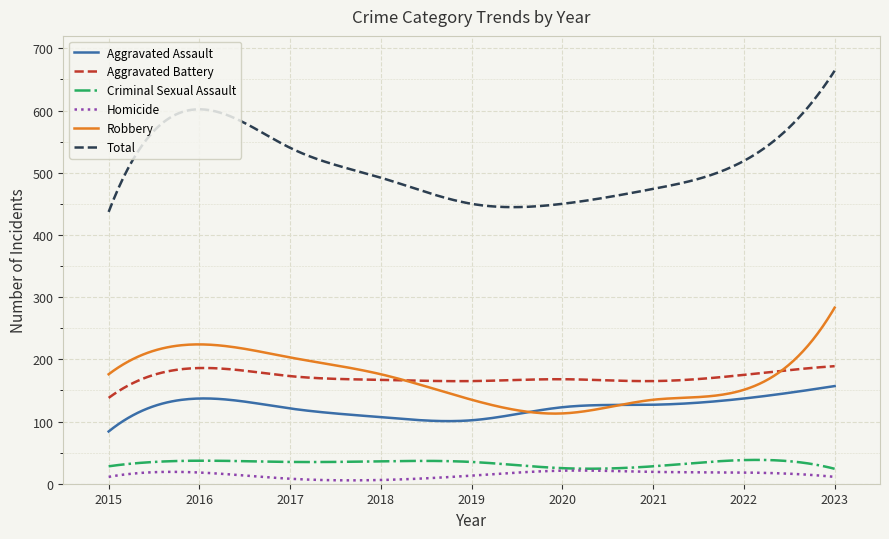

What is the highest value of the Aggravated Assault series?

157.0